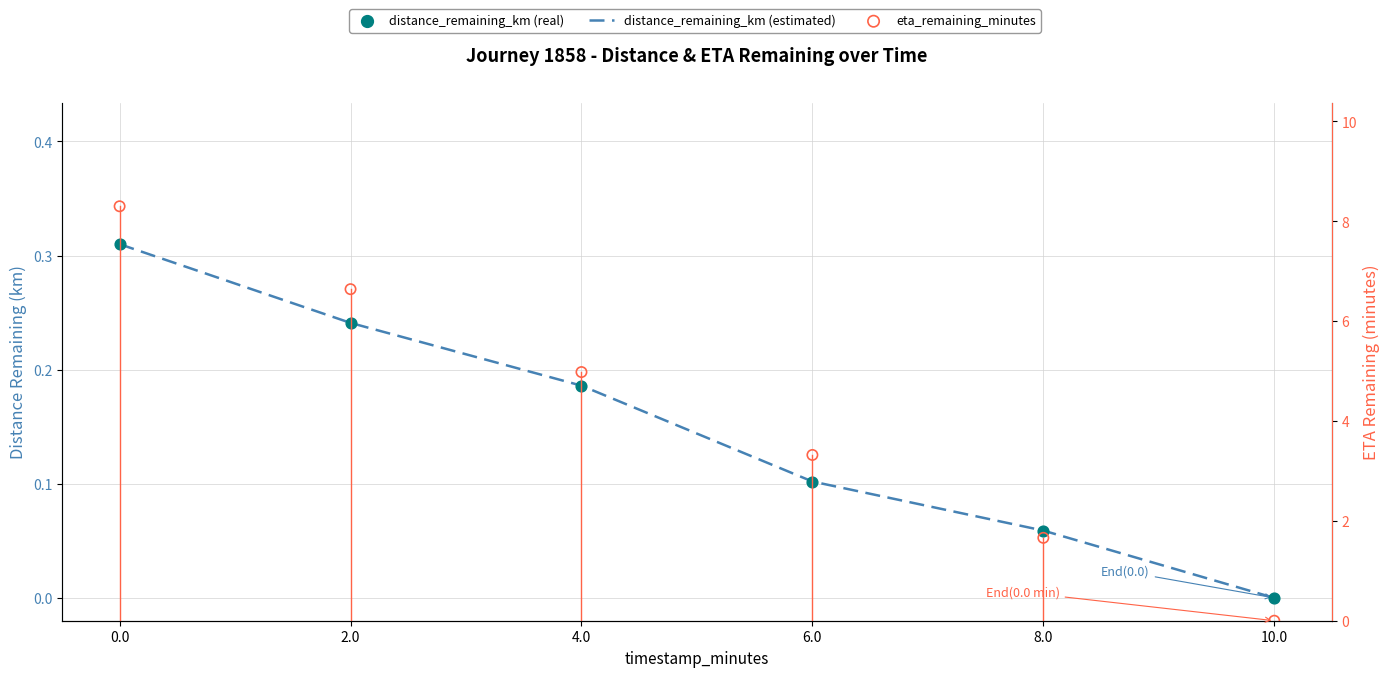

Which series reaches the maximum Y coordinate?

eta_remaining_minutes (% style)